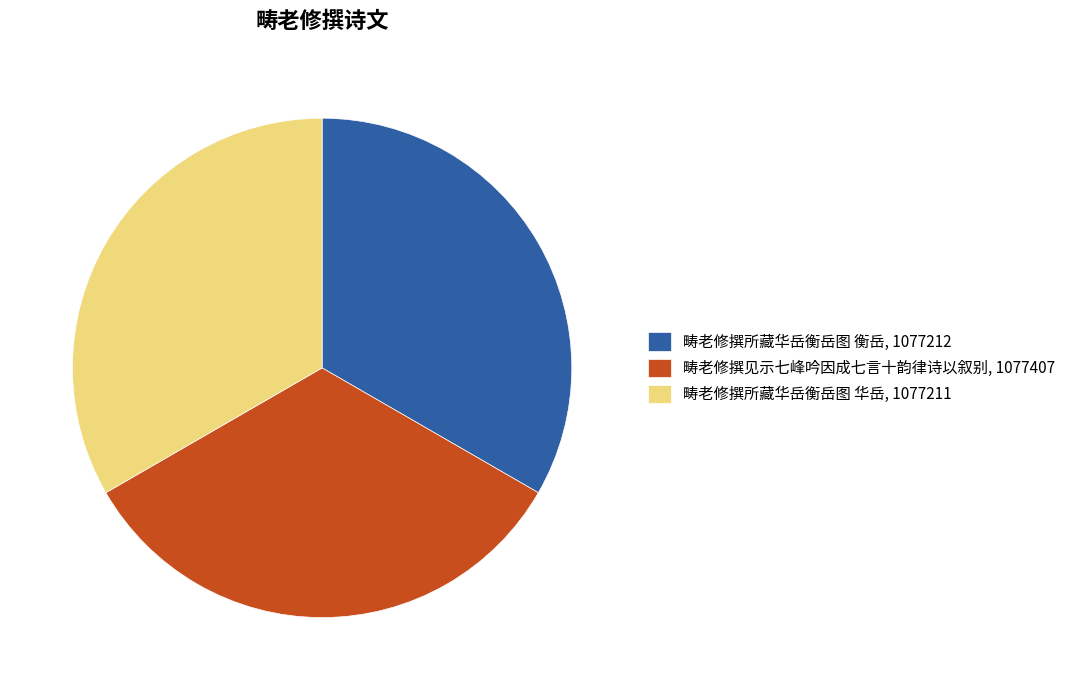

Count the number of slices in the pie.

3